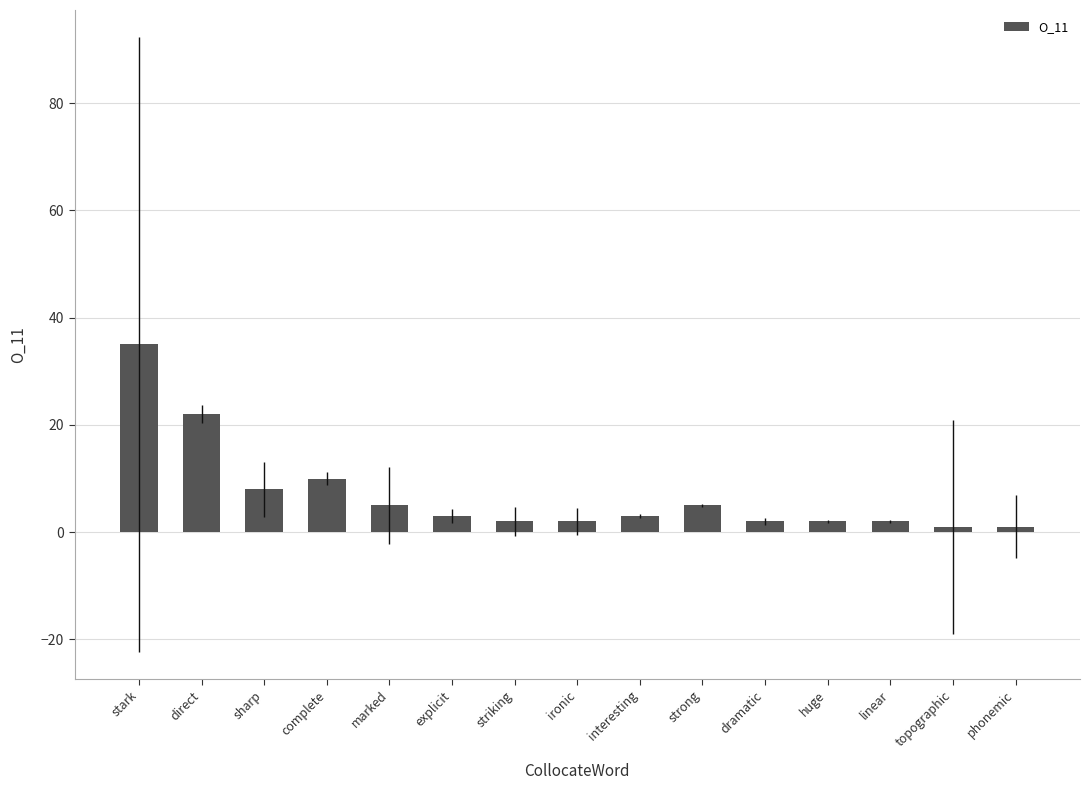

What is the label of the 8th bar from the left?

ironic